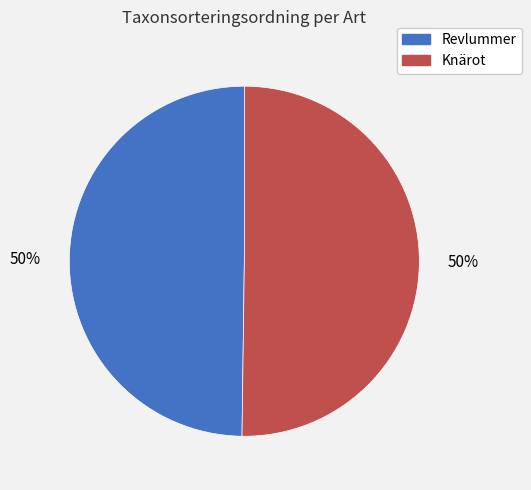

To the nearest percent, what portion does Knärot represent?

50%